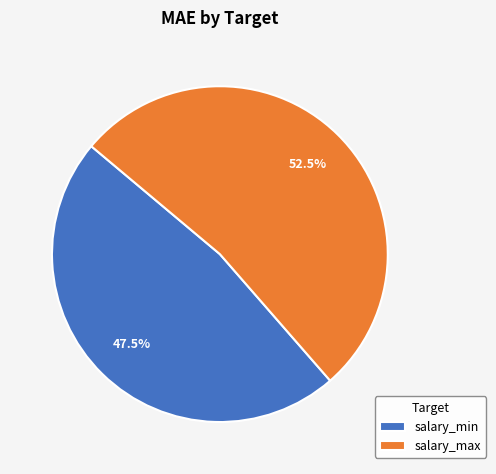

Is it true that salary_min is 42% of the pie?

False